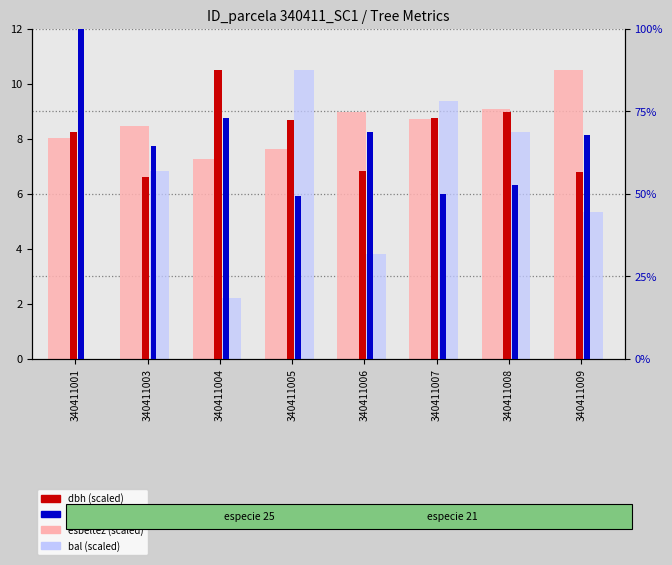

List the labels in order of g_ha (% of max) value, smallest first.

340411005, 340411007, 340411008, 340411003, 340411009, 340411006, 340411004, 340411001